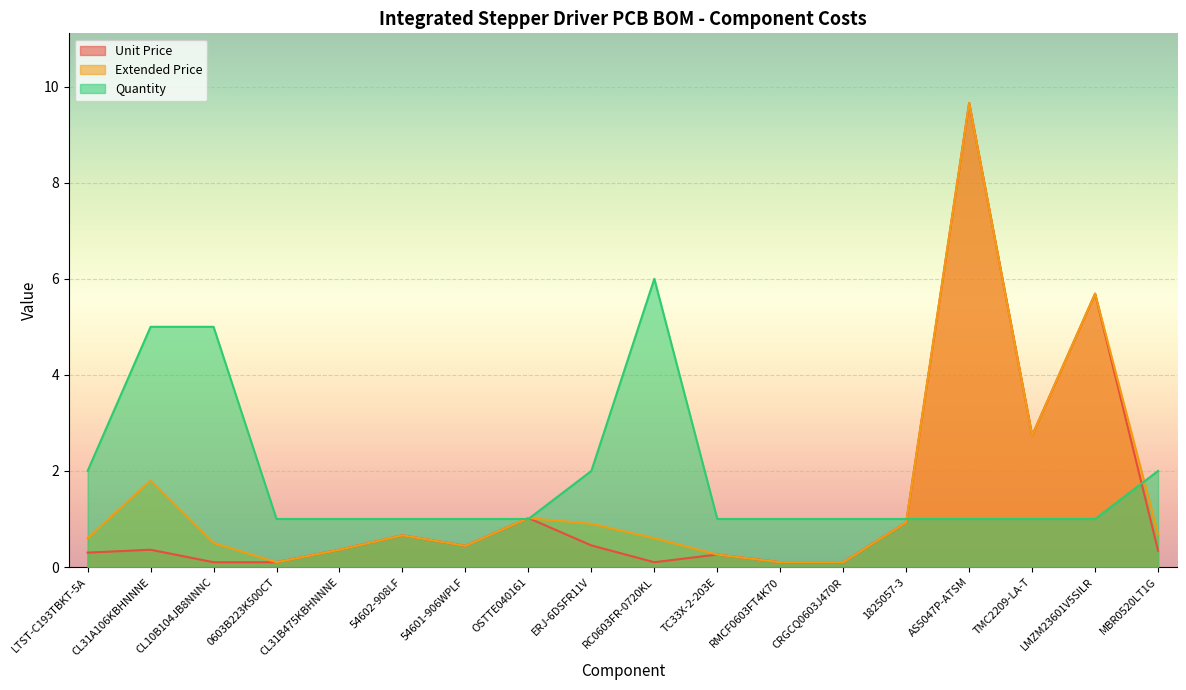

What are all the series names shown in the legend?

Unit Price, Extended Price, Quantity